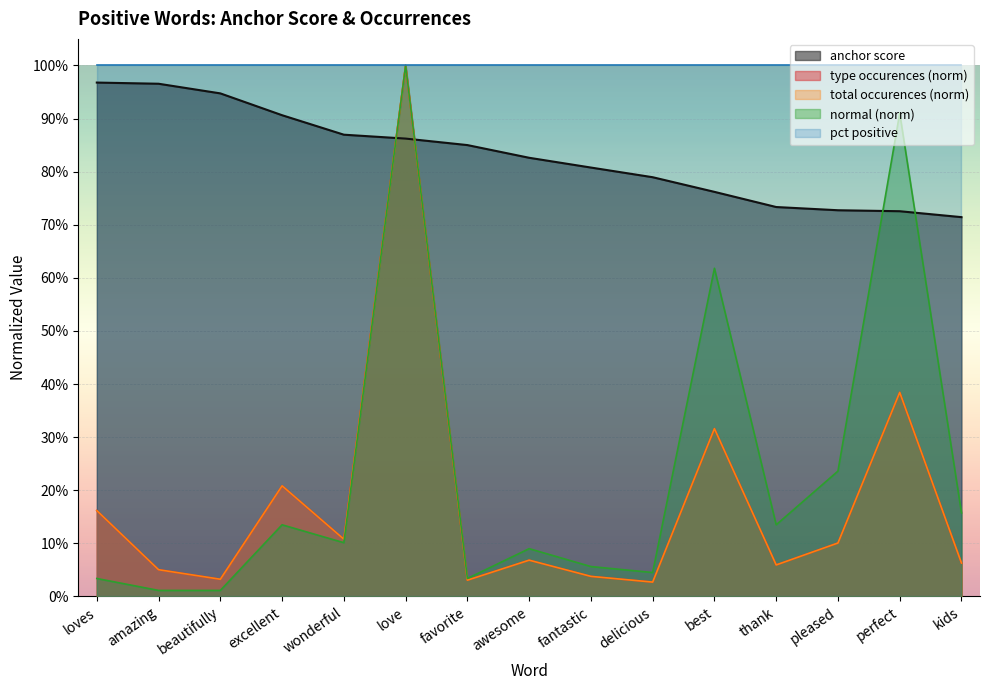

Between beautifully and favorite, which is larger?

beautifully